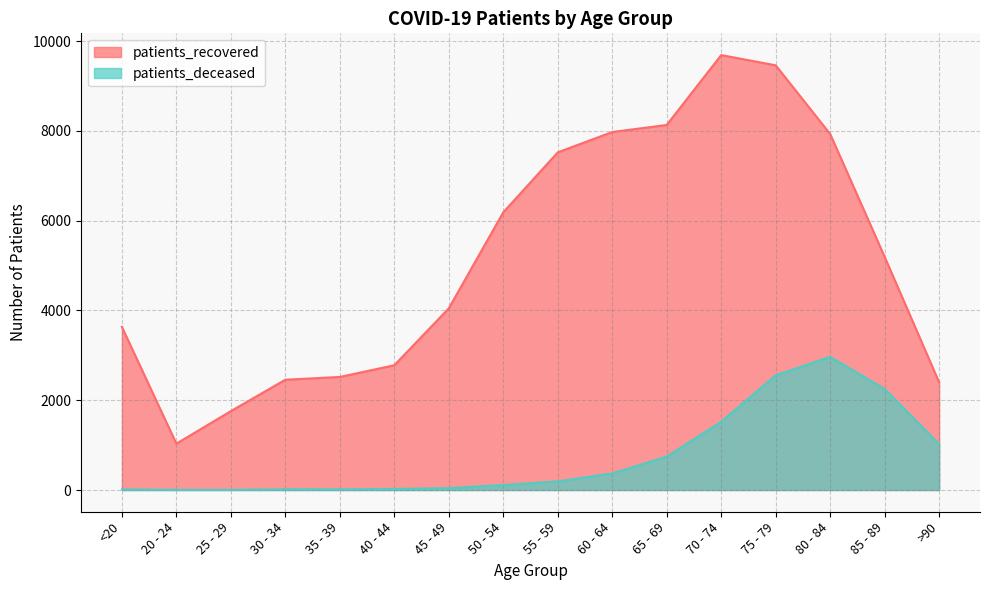

True or false: patients_deceased and patients_recovered cross at least once.

False